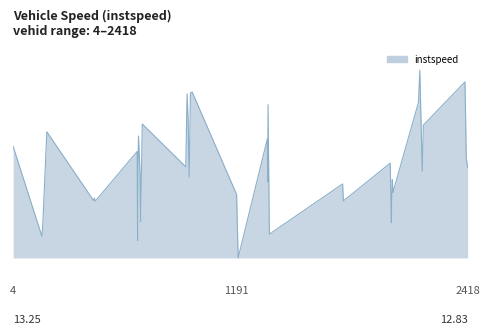

Is this an area chart (filled region under the line)?

Yes